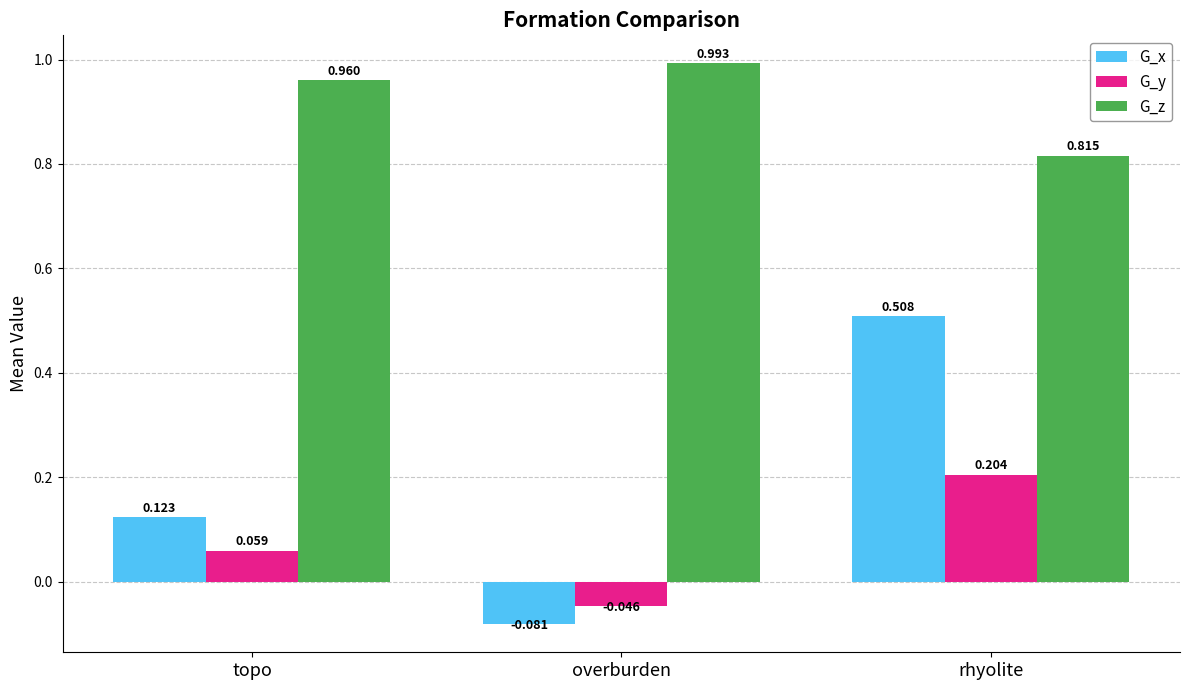

At which category is the sum across all series the highest?

rhyolite